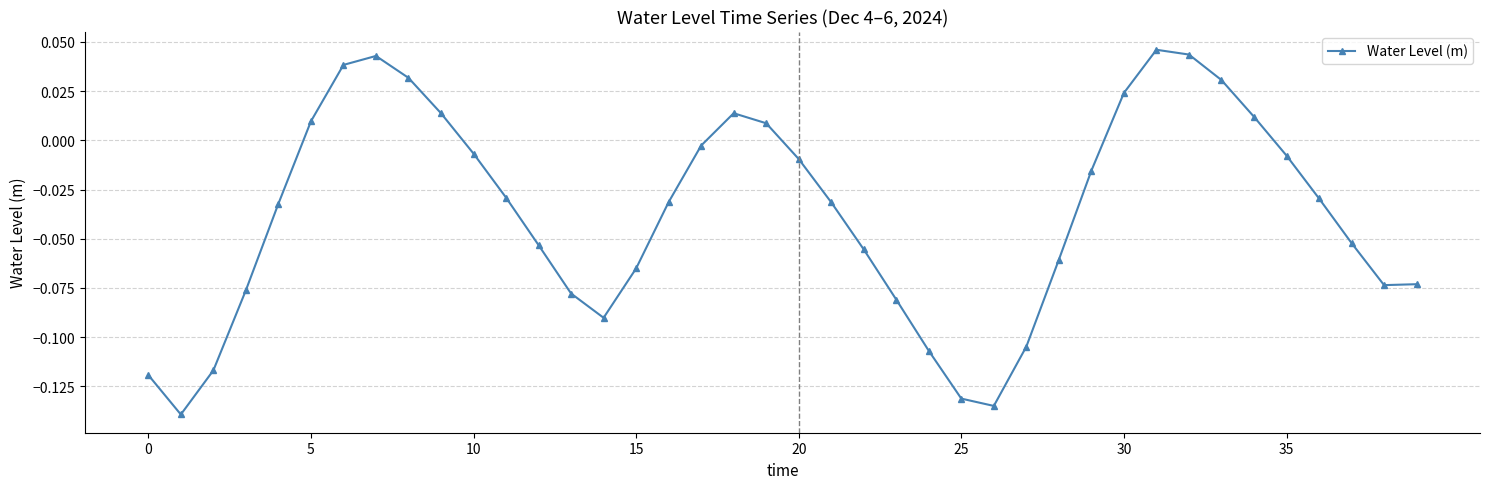

True or false: the data has more than 2 interior local peaks.

True